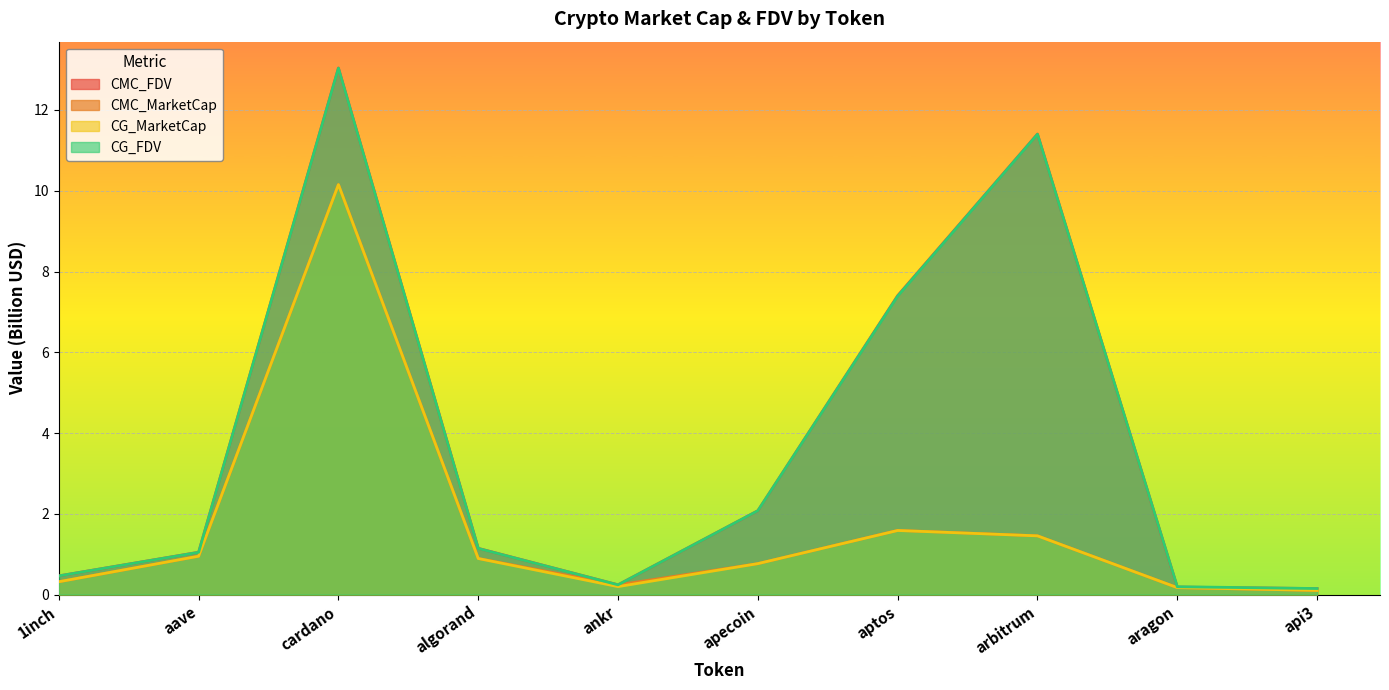

In CG_FDV, how many points are higher than both neighbors (excluding endpoints)?

2